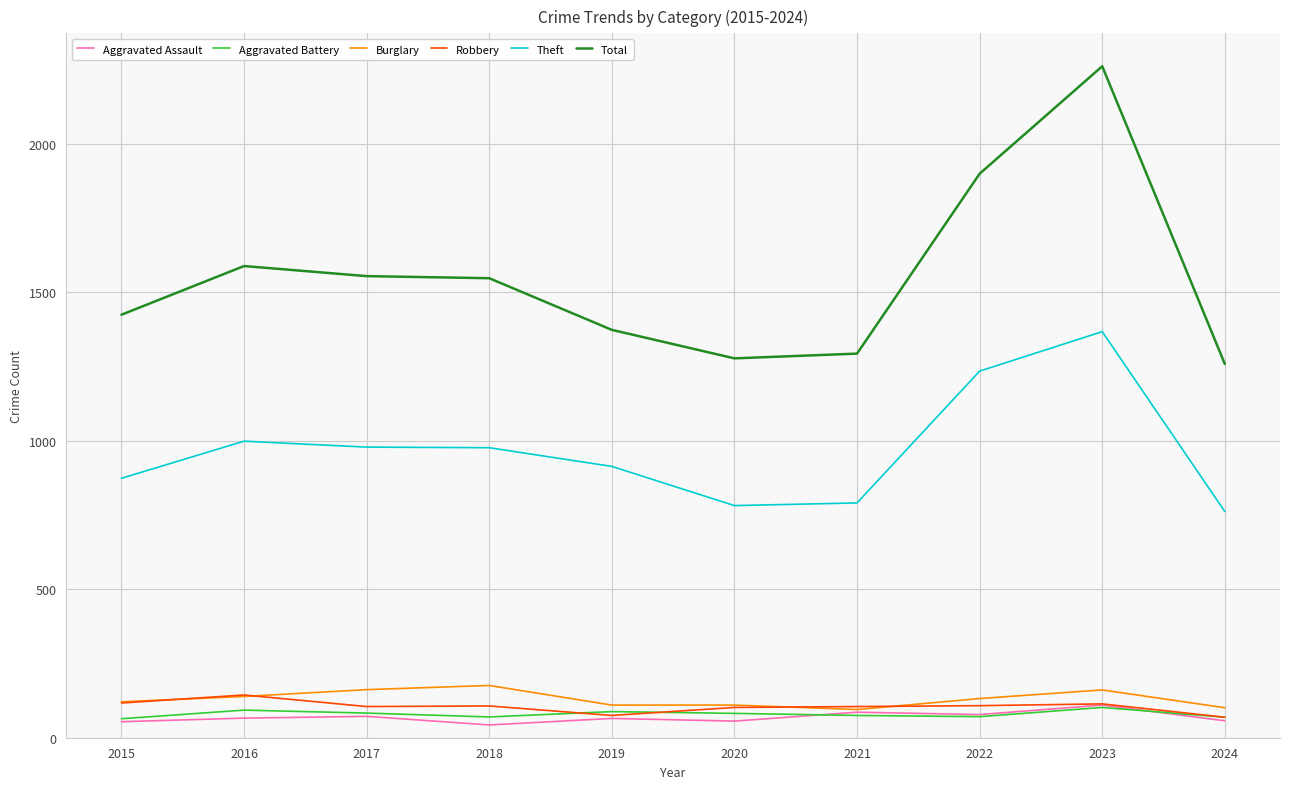

The Robbery series shows 180 at 2017. True or false?

False